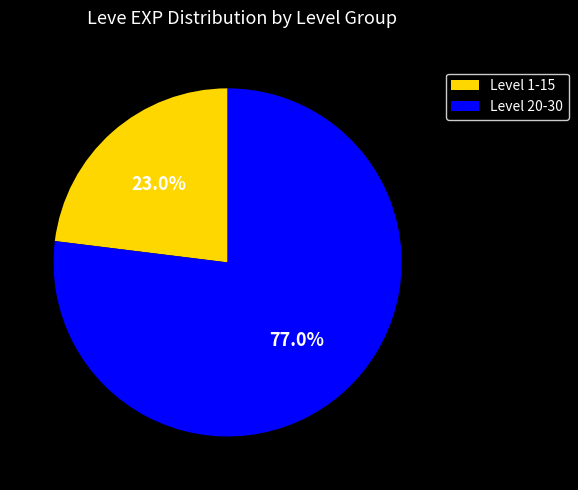

Is there any slice that represents more than half of the pie?

Yes